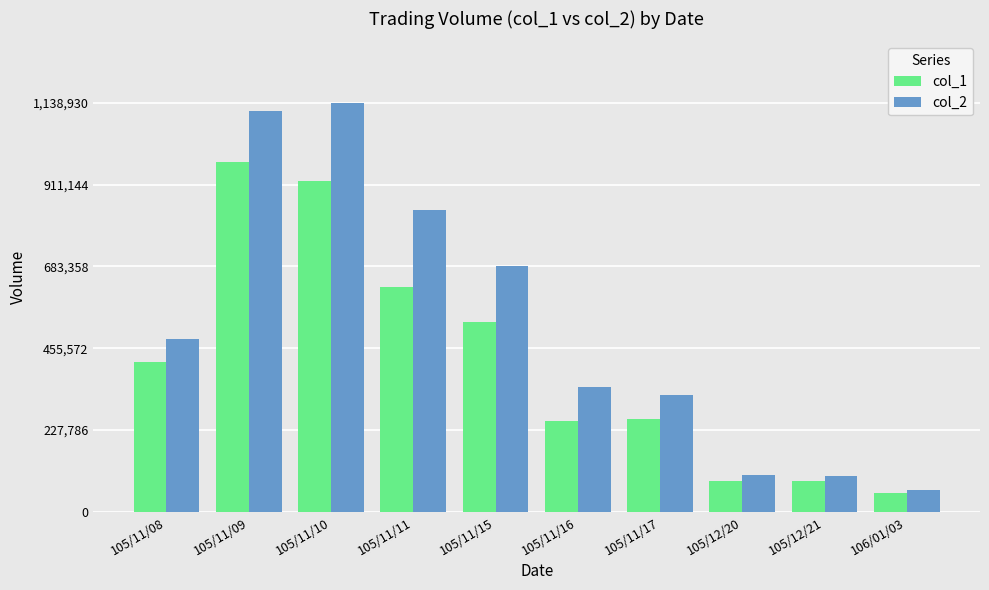

How many values in the col_1 series are below 418000?

5